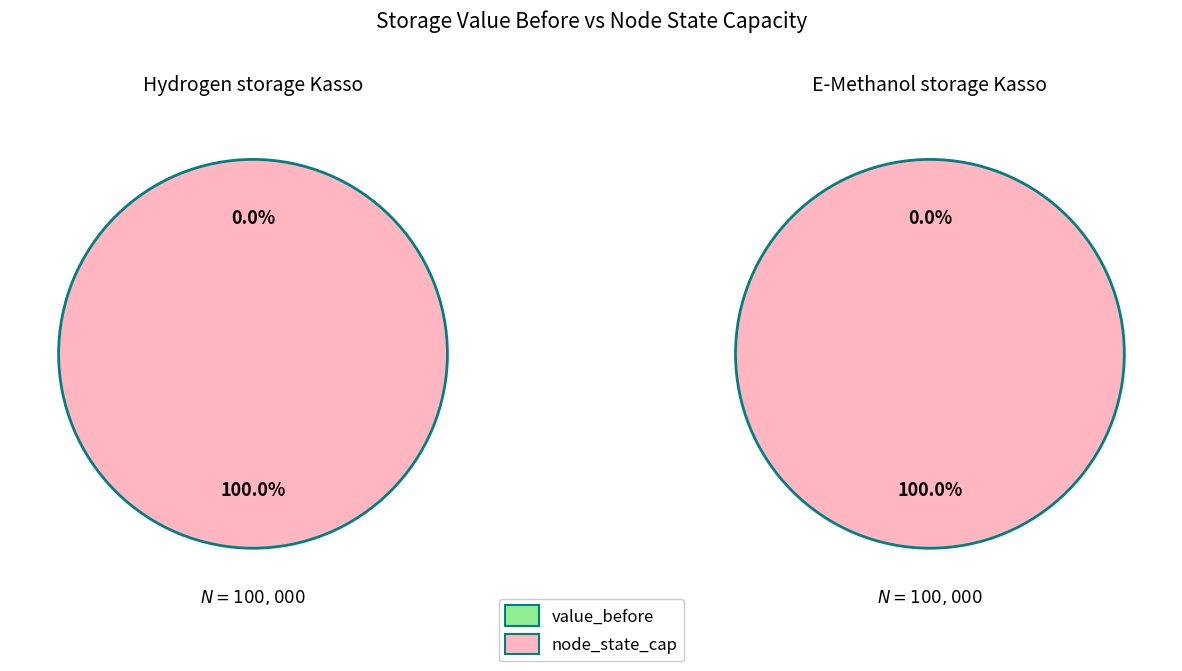

Which slice is the largest?

node_state_cap